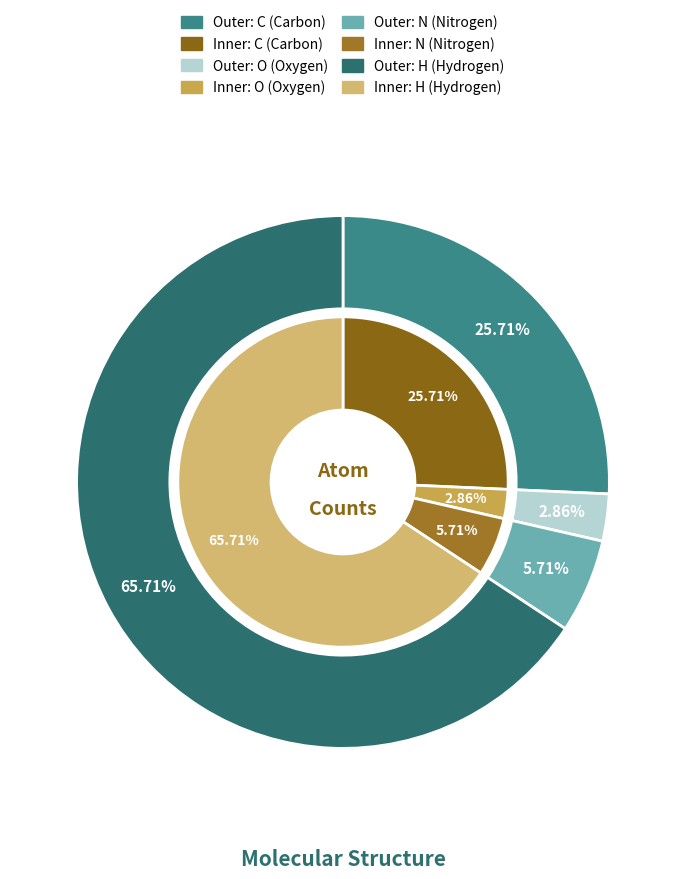

Which has a higher value, C or N?

C